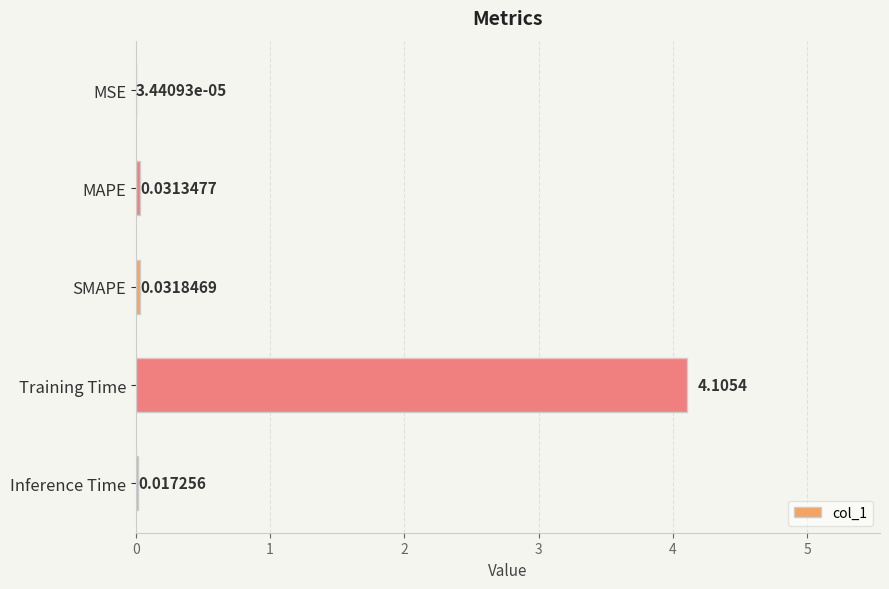

Which has a higher value, Training Time or MAPE?

Training Time